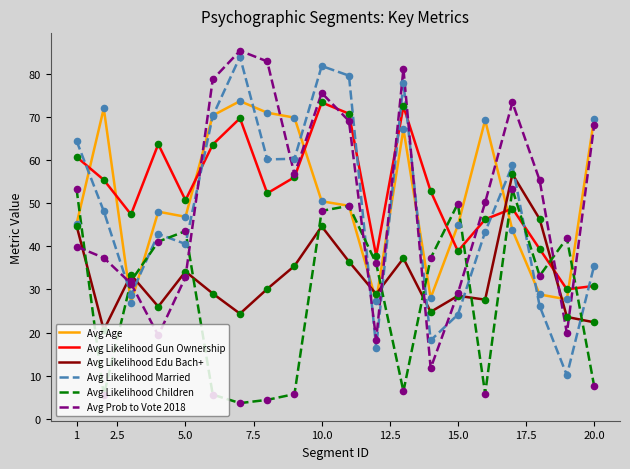

At how many categories does at least one series exceed 46?

18